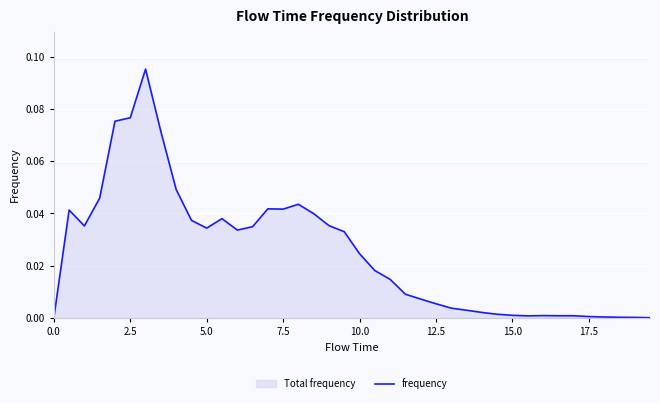

The chart shows a value of 0.0 at 17.5. True or false?

False